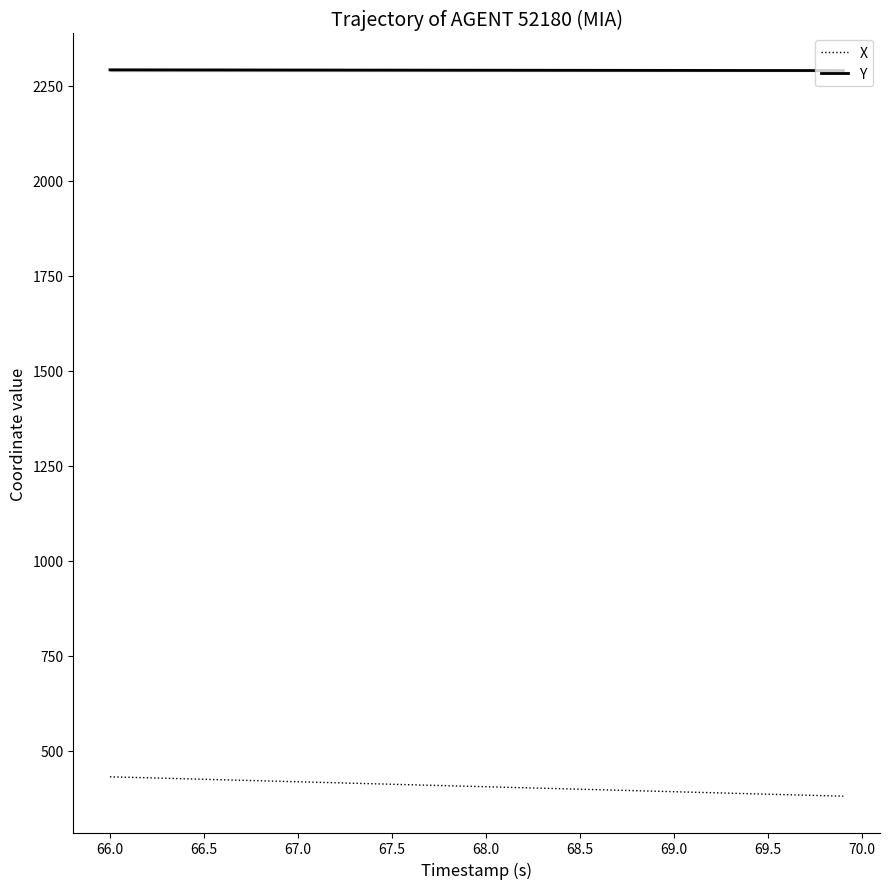

True or false: Y and X cross at least once.

False